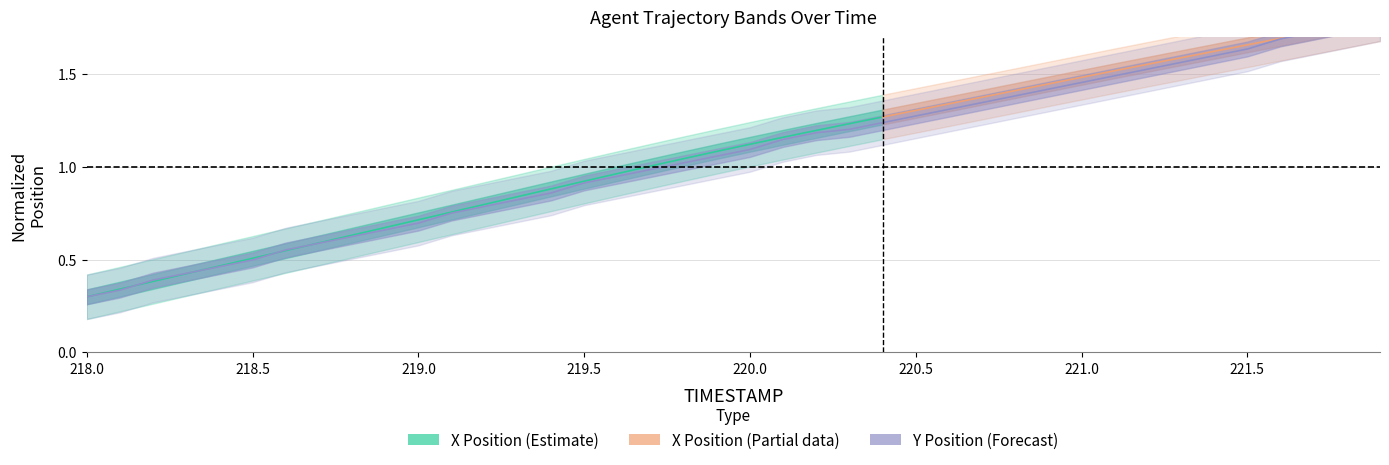

Rank the categories by value from lowest to highest.

218.0, 218.1, 218.2, 218.3, 218.4, 218.5, 218.6, 218.7, 218.8, 218.9, 219.0, 219.1, 219.2, 219.3, 219.4, 219.5, 219.6, 219.7, 219.8, 219.9, 220.0, 220.1, 220.2, 220.3, 220.4, 220.5, 220.6, 220.7, 220.8, 220.9, 221.0, 221.1, 221.2, 221.3, 221.4, 221.5, 221.6, 221.7, 221.8, 221.9